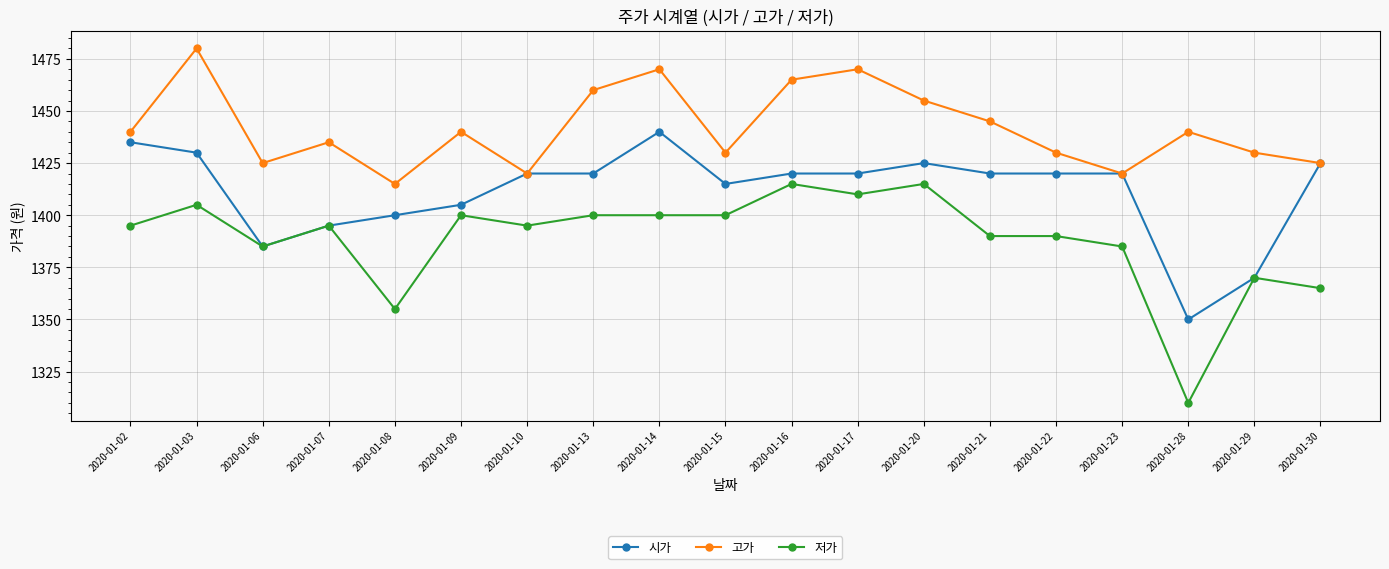

At how many categories does at least one series exceed 1313?

19